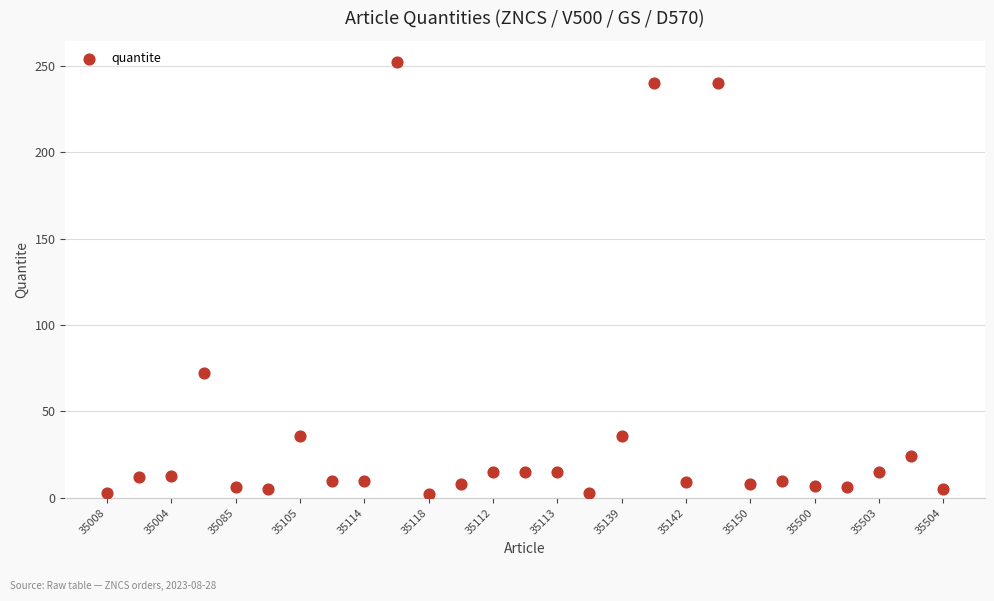

What is the range of Y values (max minus min)?

250.0